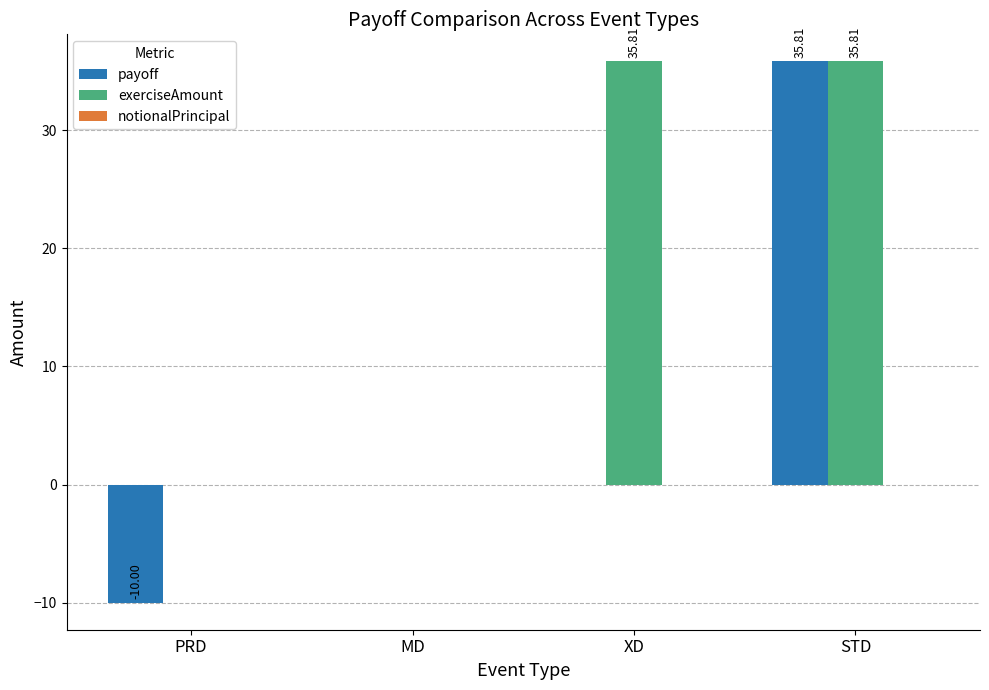

At which category is the sum across all series the highest?

STD